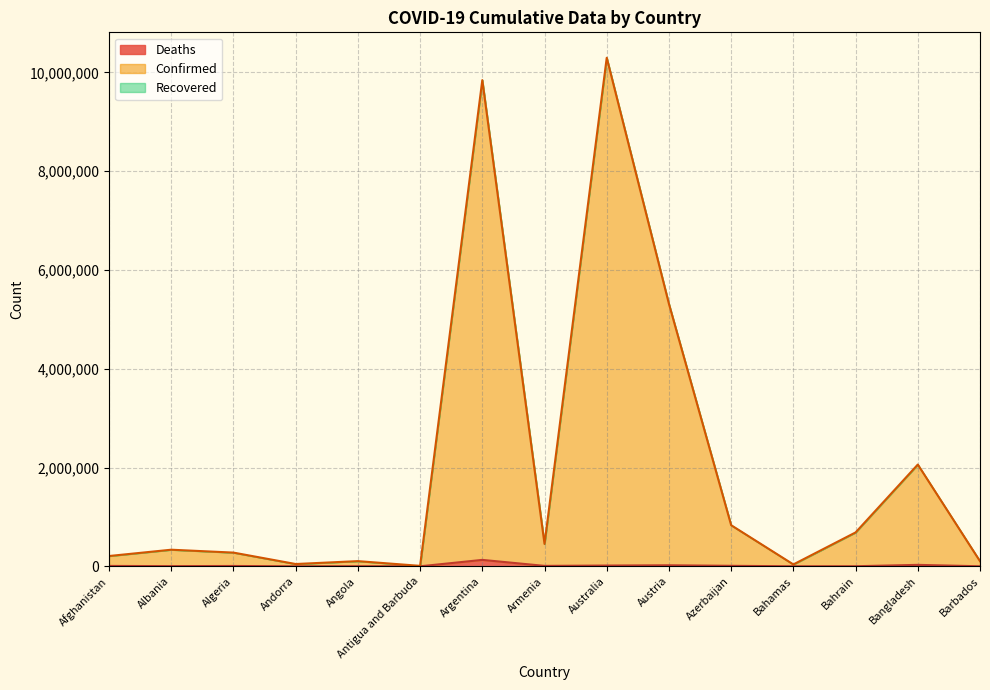

The value of Confirmed at Angola is 67114. True or false?

False